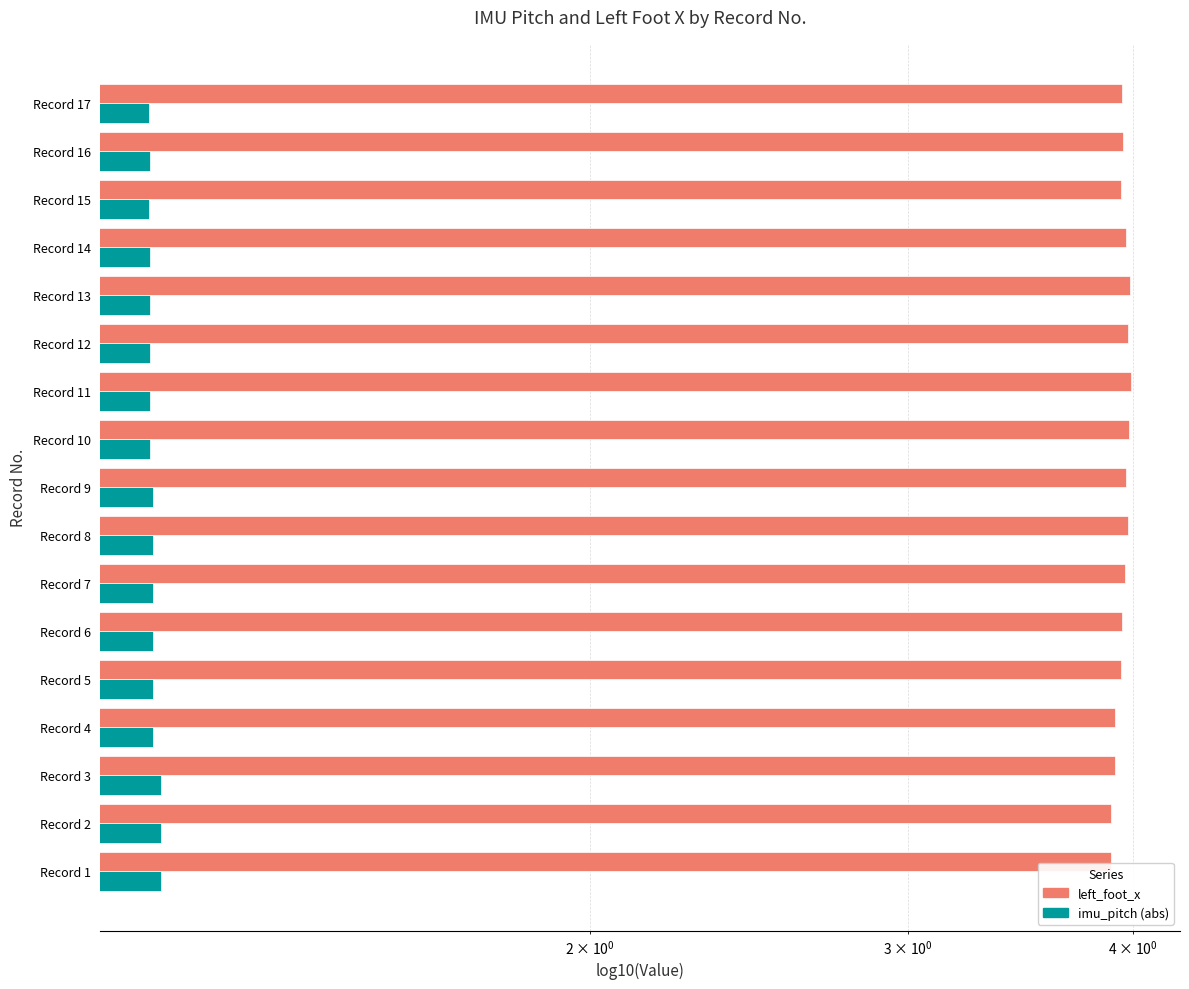

What is the spread (max minus min) of values at Record 11?

2.8